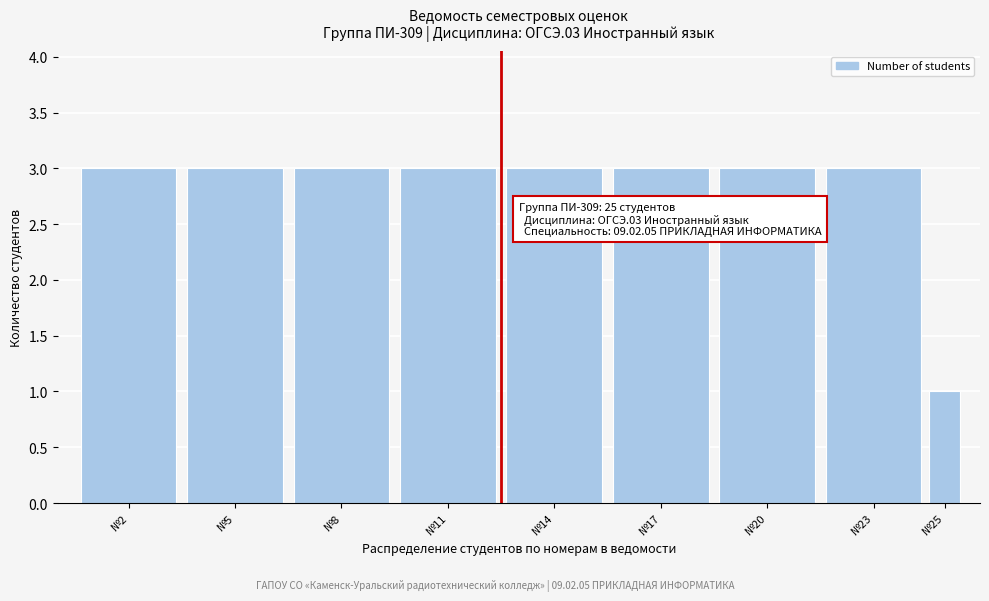

Reading left to right, what are all the values shown in this chart?

№2=3	№5=3	№8=3	№11=3	№14=3	№17=3	№20=3	№23=3	№25=1